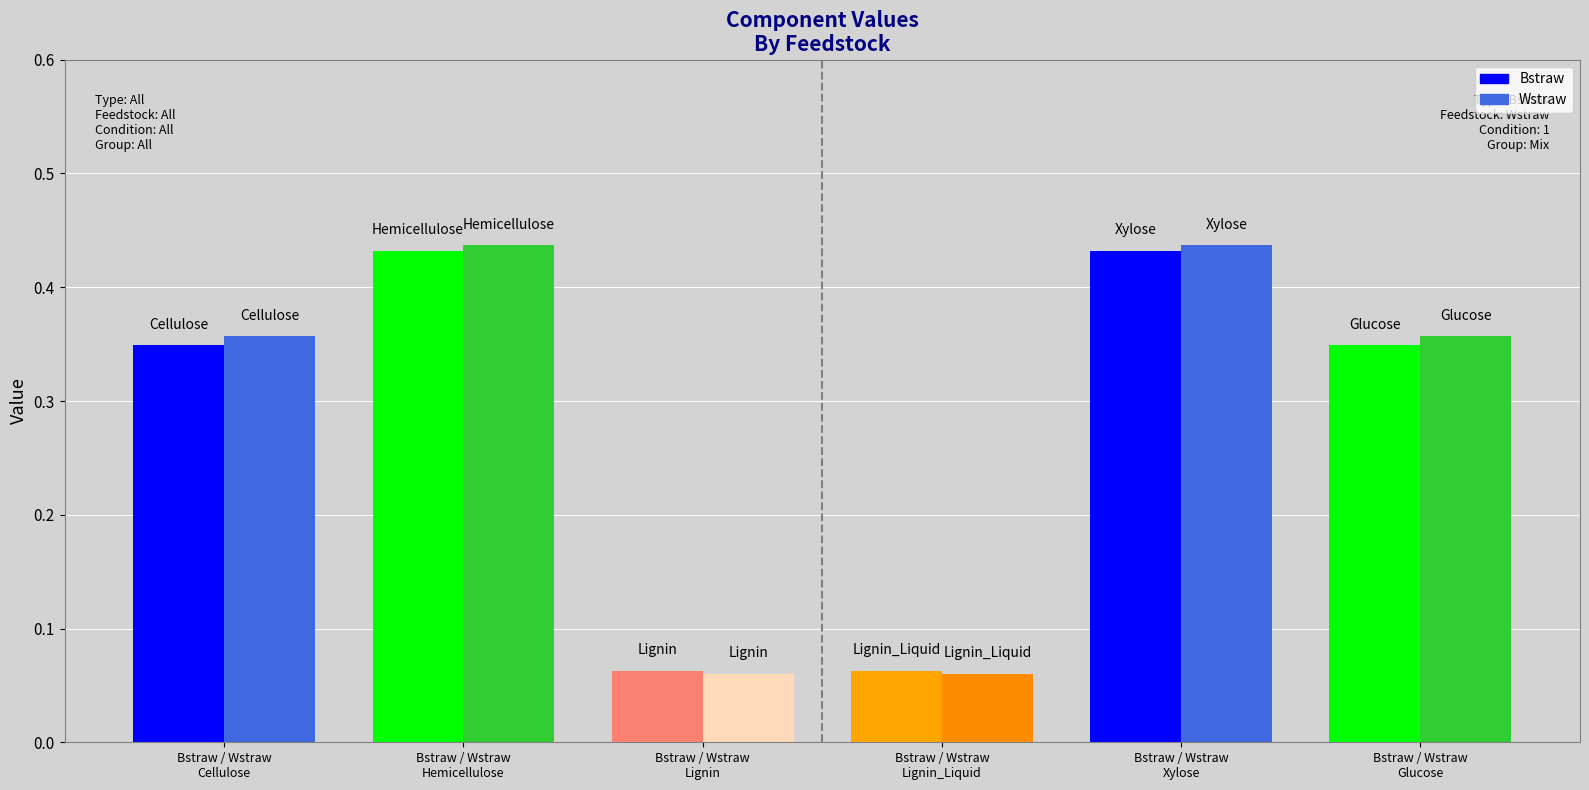

How many groups of bars are there?

6